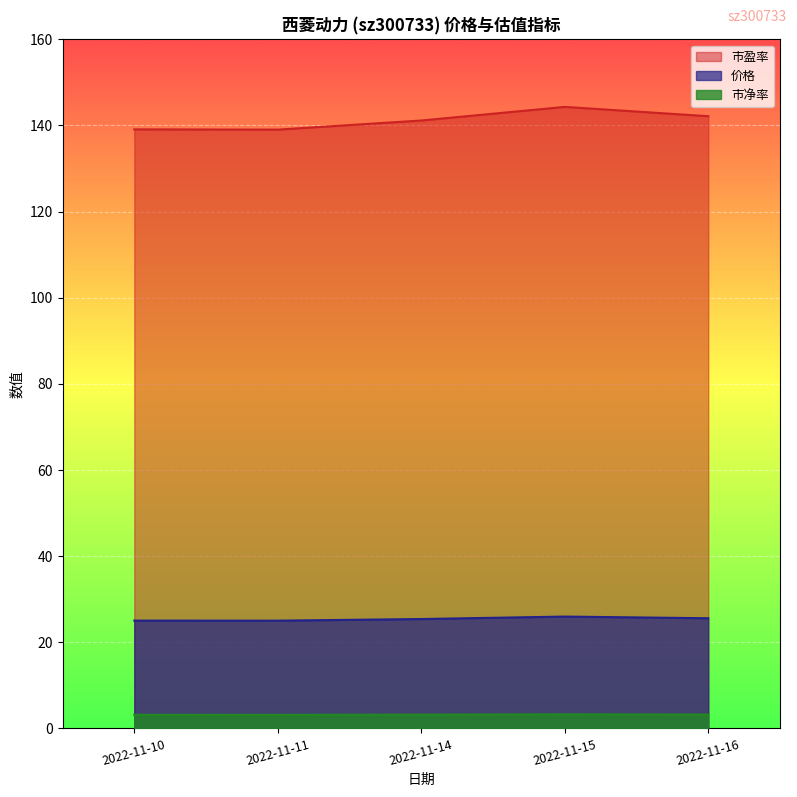

Which series has the widest spread of values?

市盈率